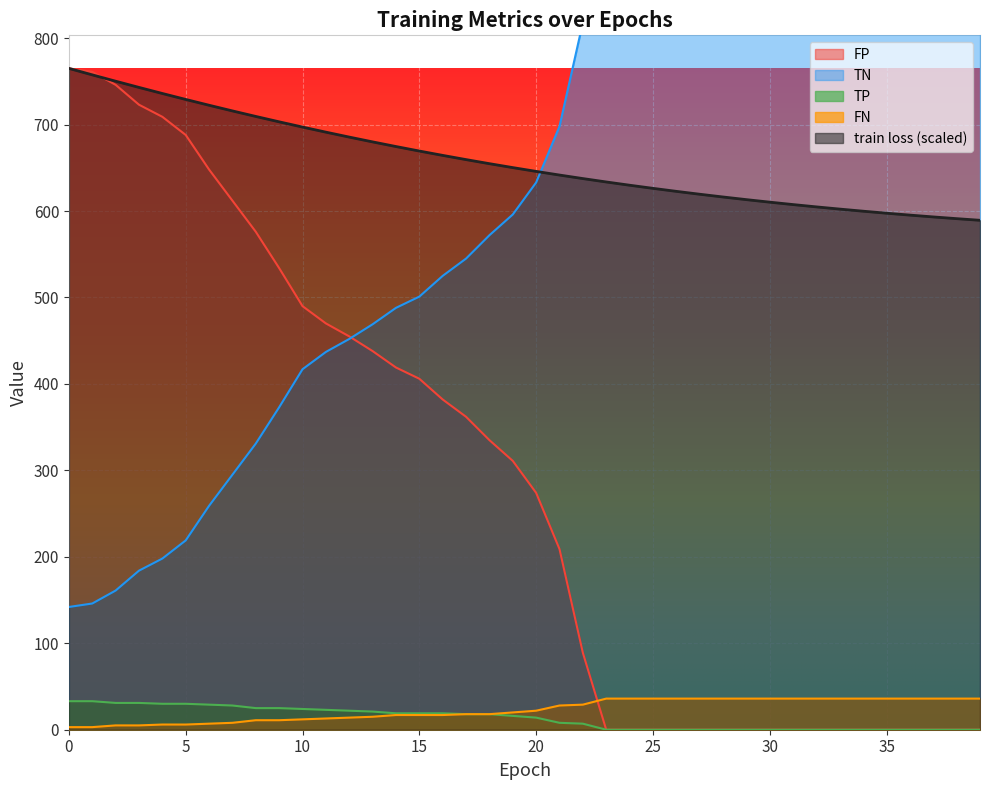

What is the label of the 14th point from the right?

26